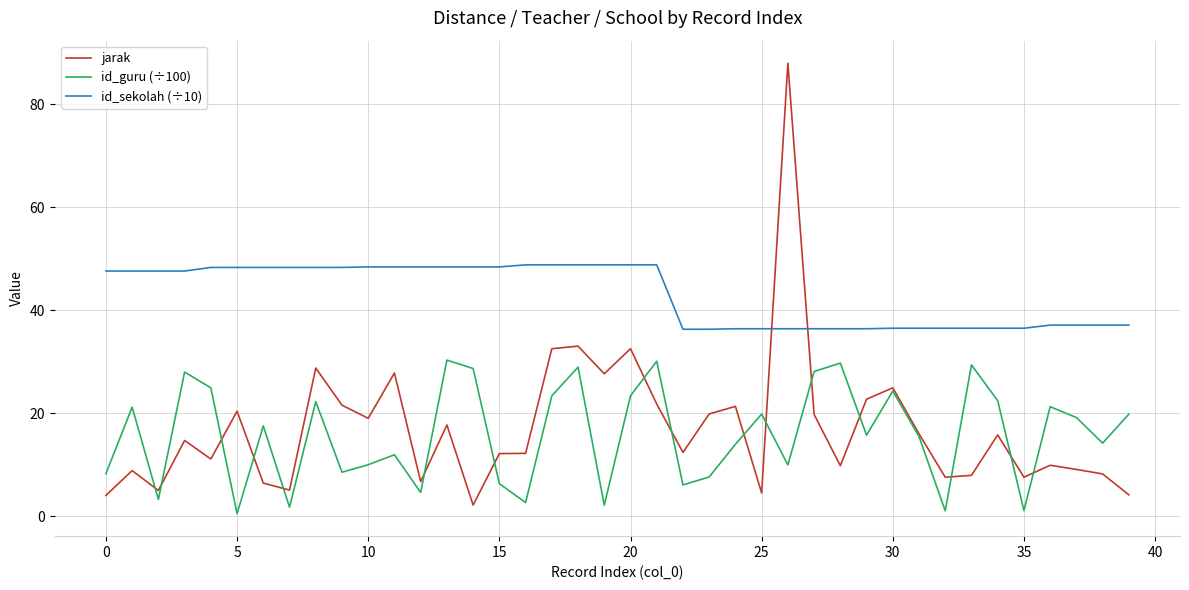

List the series in order of their peak value, lowest first.

id_guru (÷100), id_sekolah (÷10), jarak